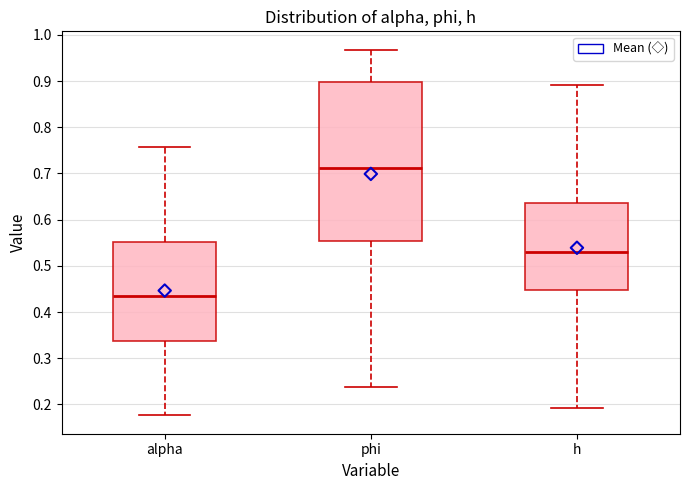

Reading left to right, read every box against the y-axis: the position of its median line, the range the box covers, and the ends of its whiskers. The values are not printed on the chart, so give them approximately, as read against the axis.

alpha: median 0.44, box 0.34 to 0.55, whiskers 0.18 to 0.76
phi: median 0.71, box 0.55 to 0.90, whiskers 0.24 to 0.97
h: median 0.53, box 0.45 to 0.64, whiskers 0.19 to 0.89